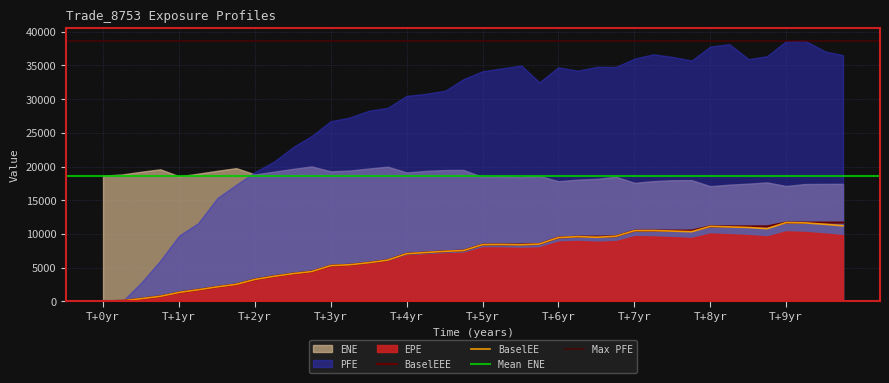

Which series changed the most between 1.25342 and 2.25068?

PFE